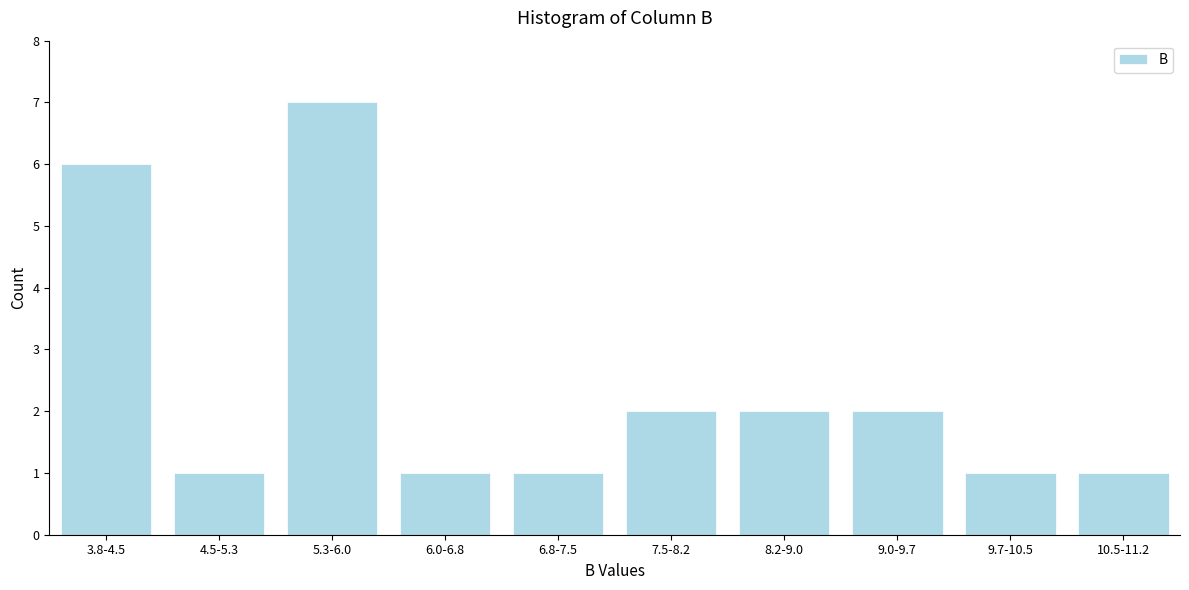

Reading left to right, what are all the values shown in this chart?

3.8-4.5=6	4.5-5.3=1	5.3-6.0=7	6.0-6.8=1	6.8-7.5=1	7.5-8.2=2	8.2-9.0=2	9.0-9.7=2	9.7-10.5=1	10.5-11.2=1